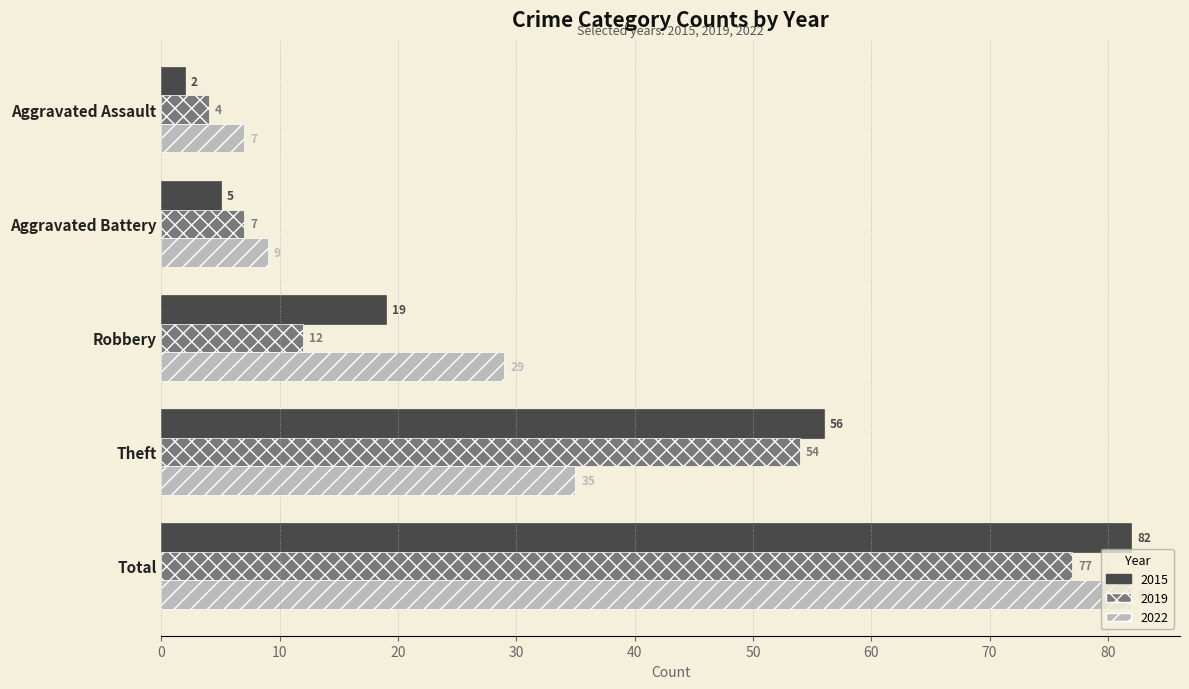

At which category does the chart reach its peak across all series?

Total